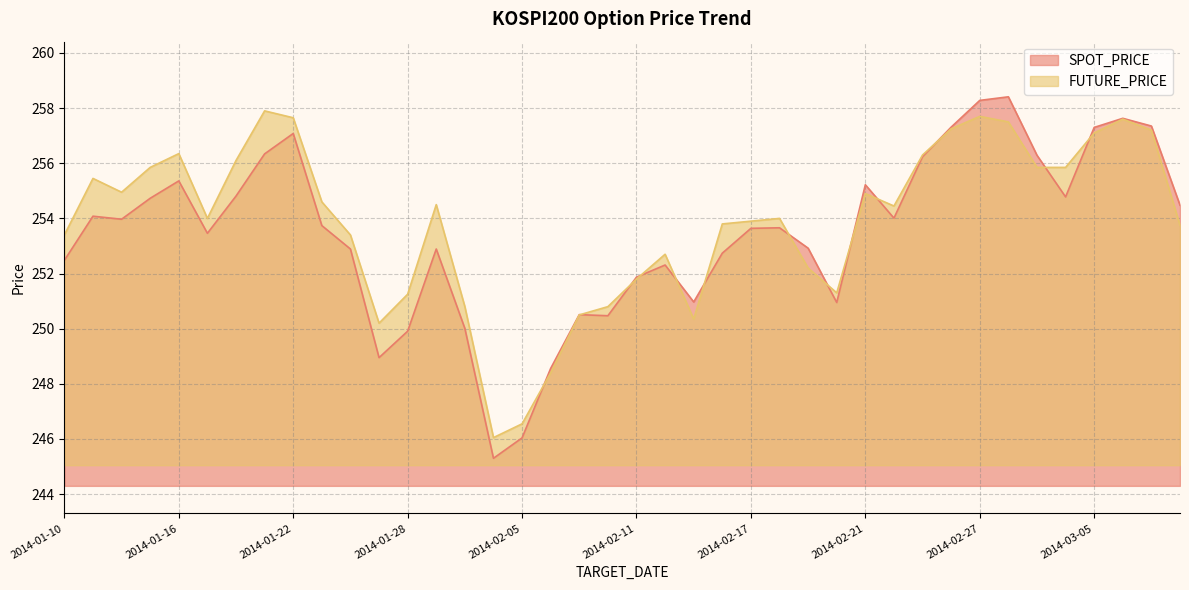

What is the difference between the SPOT_PRICE values at 2014-01-16 and 2014-03-10?

0.9